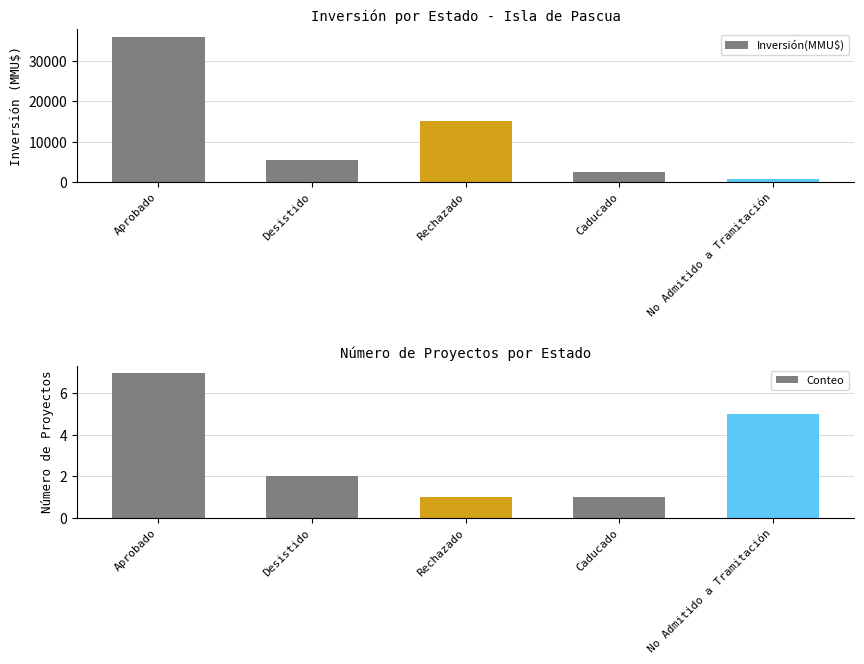

How many bars are there in total?

10